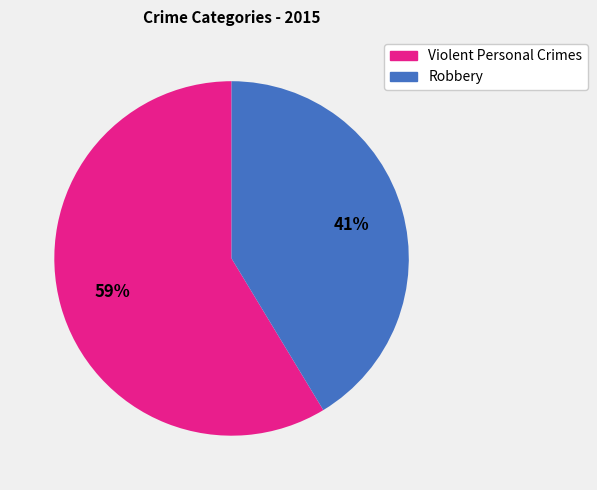

To the nearest percent, what is the average slice percentage?

50%